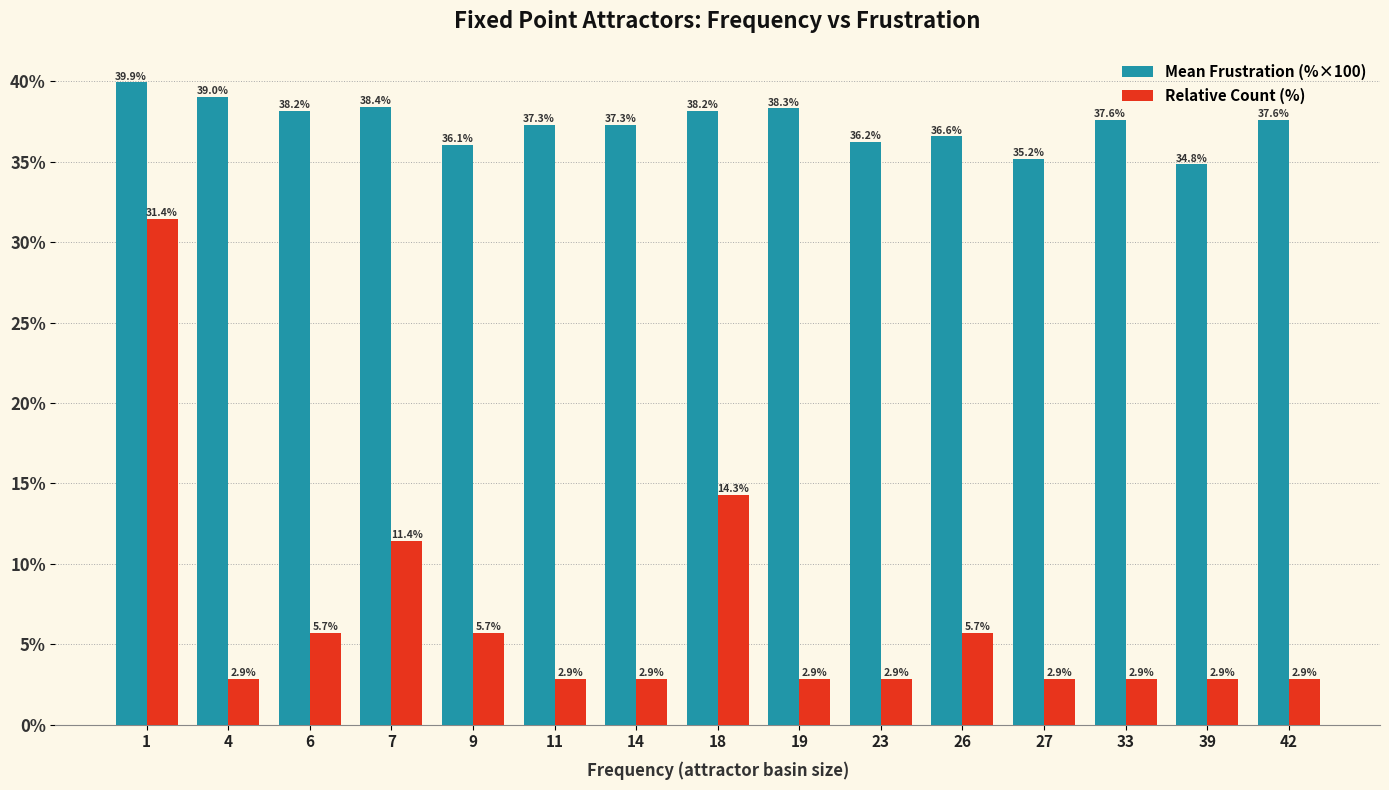

Which series has the largest range (max minus min)?

Relative Count (%)